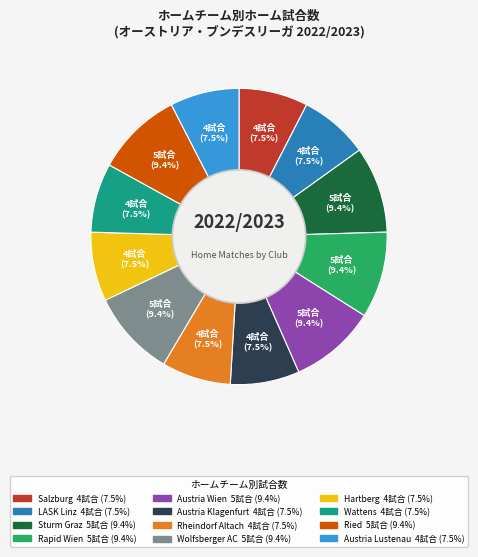

True or false: LASK Linz accounts for 1% of the total.

False